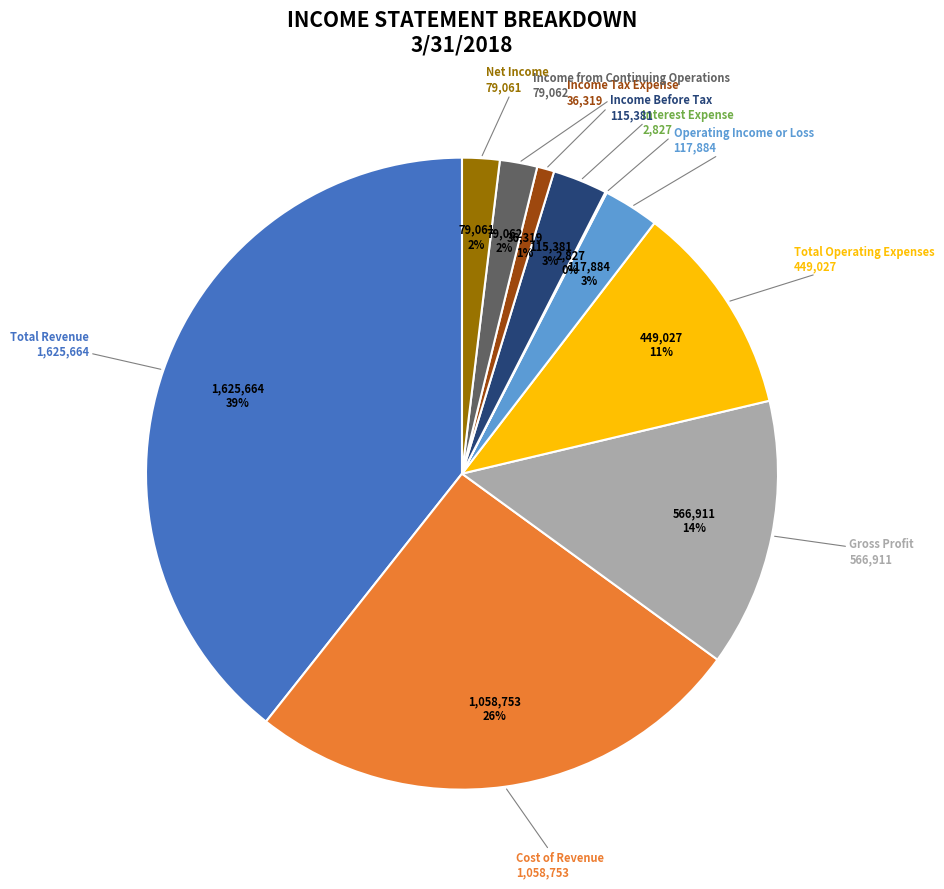

Does any single category account for the majority?

No